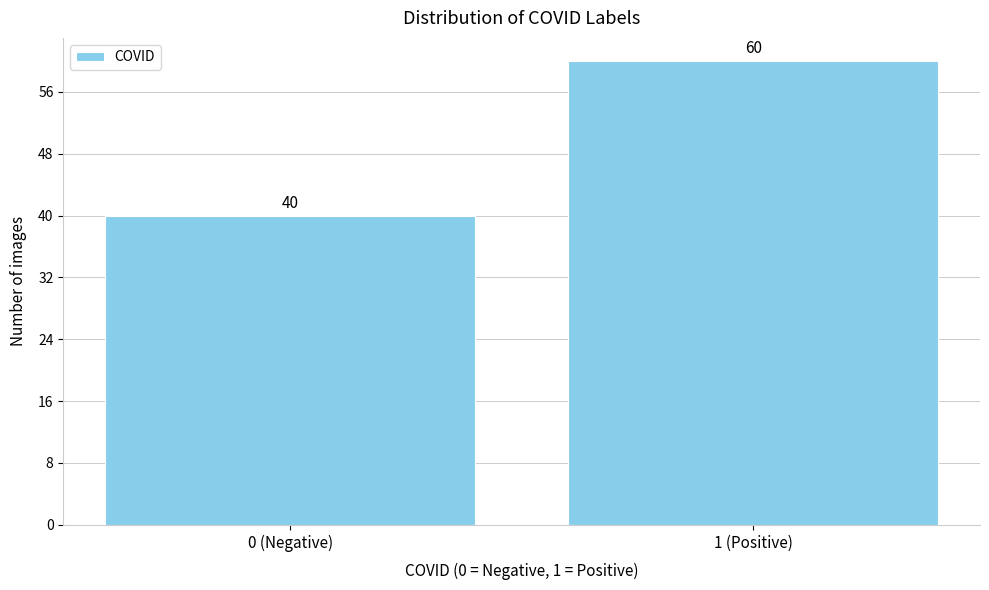

Reading left to right, what are all the values shown in this chart?

0 (Negative)=40	1 (Positive)=60